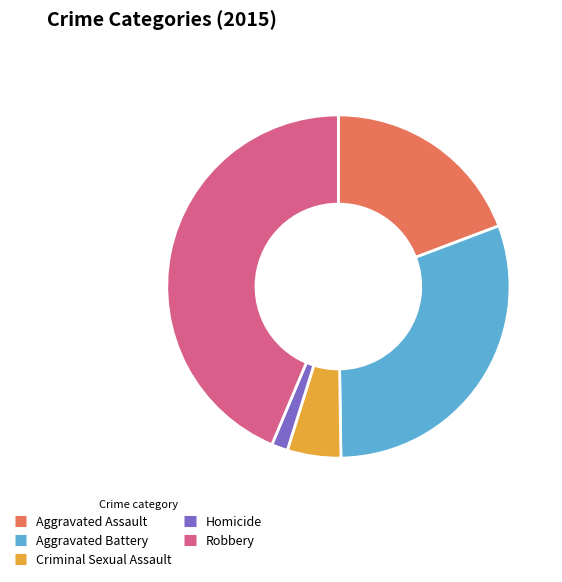

Which category has the smallest portion of the pie?

Homicide